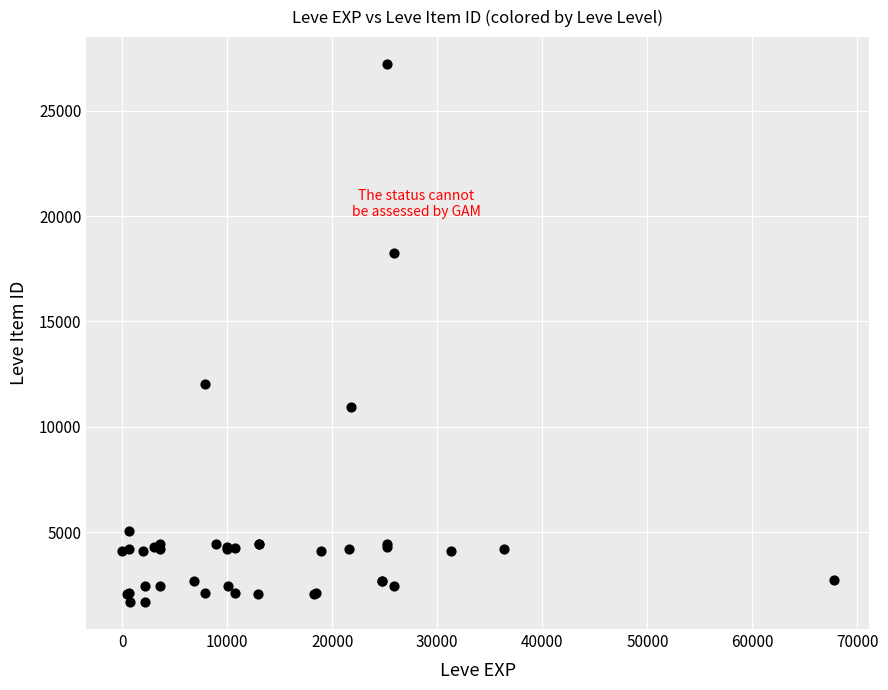

What Y value in the scatter plot is closest to 14448?

12018